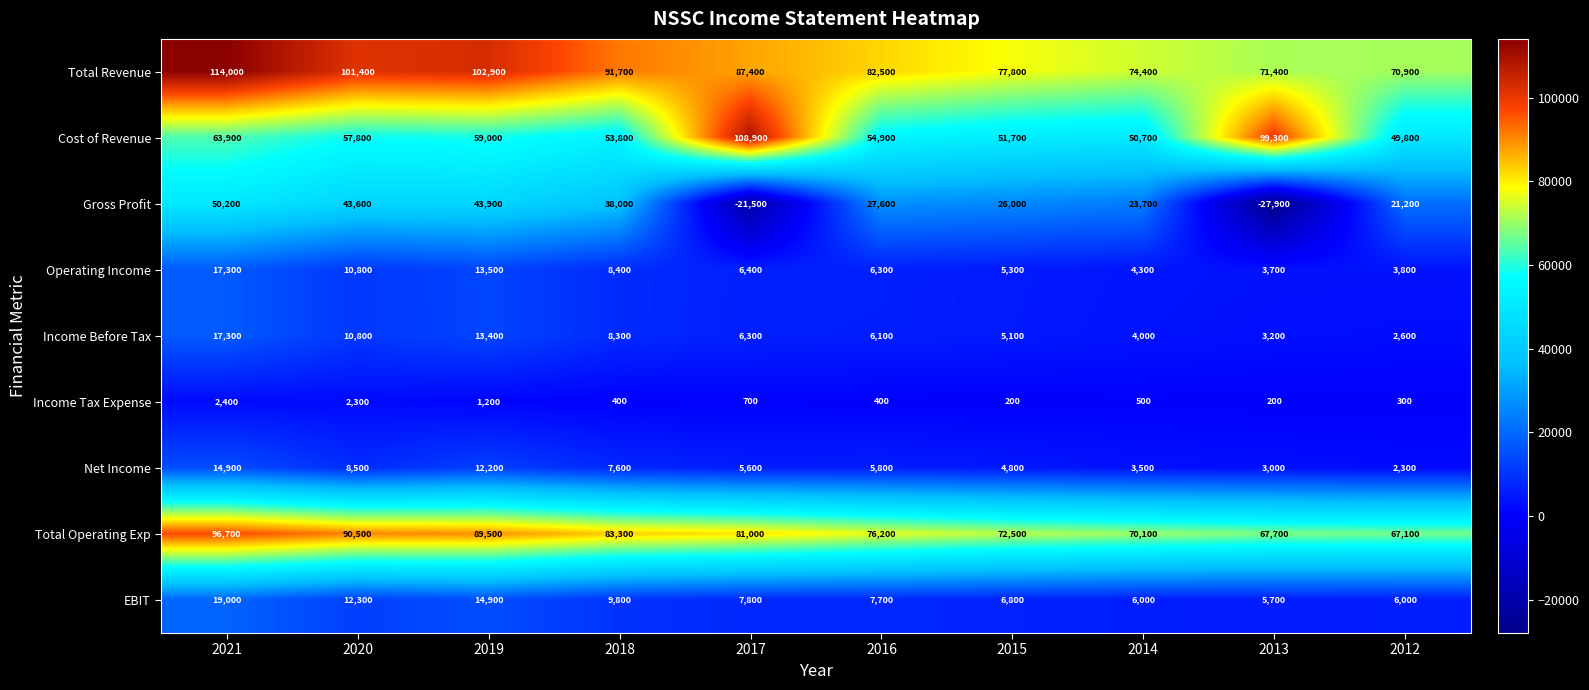

The EBIT series shows 2762 at 2014. True or false?

False